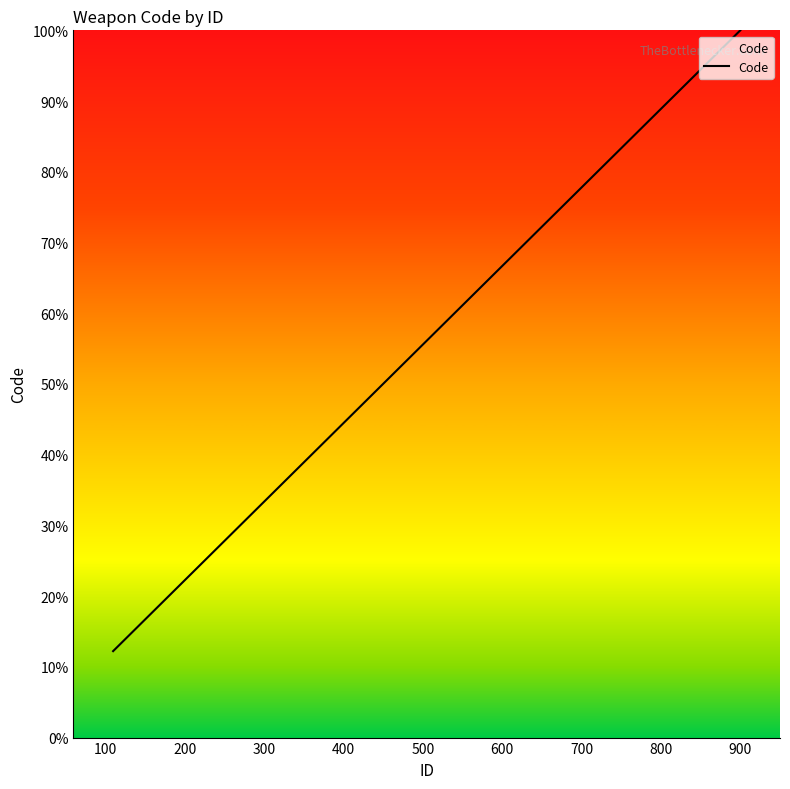

What is the minimum value shown in the chart?

12.2